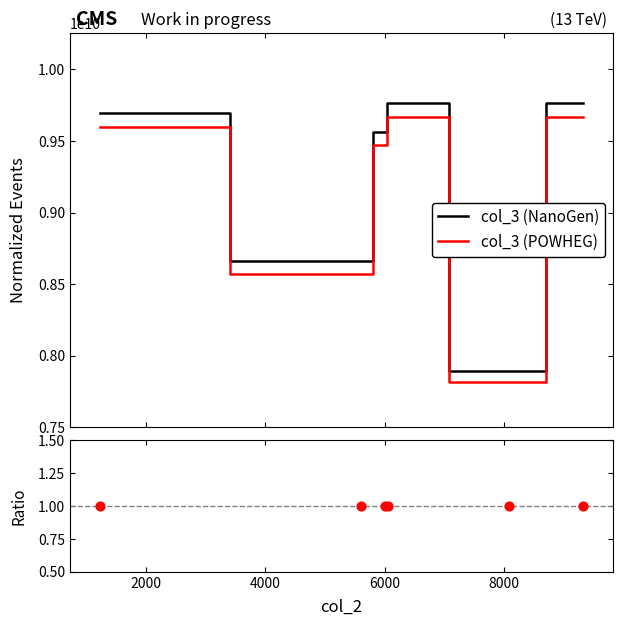

True or false: col_3 (POWHEG) and col_3 (NanoGen) cross at least once.

False